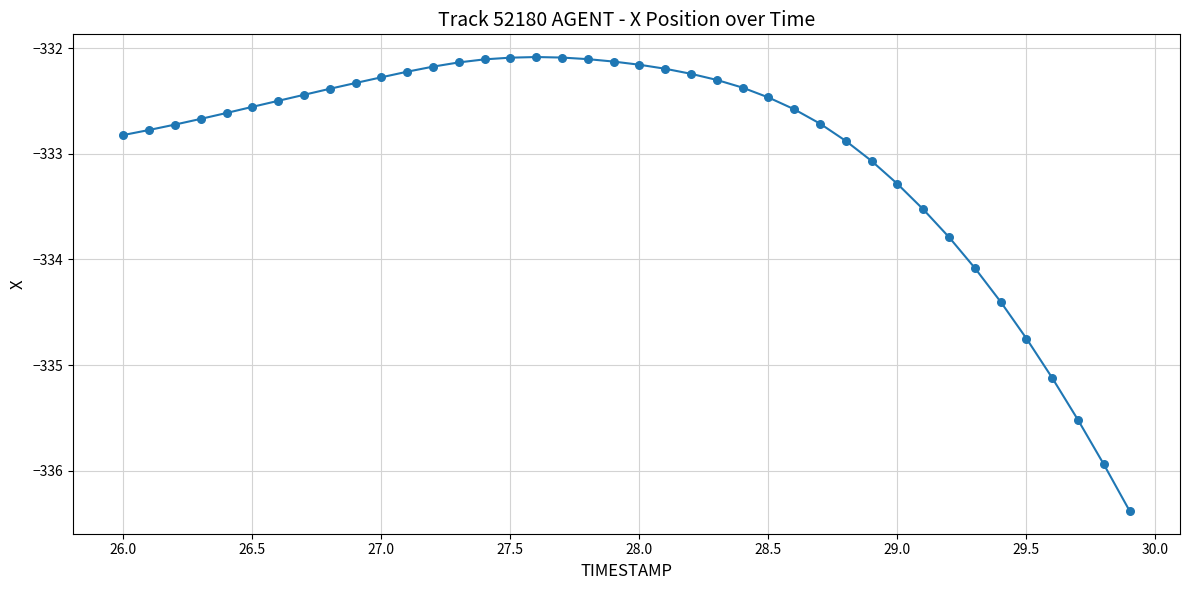

What is the difference between the maximum and minimum values?

4.3